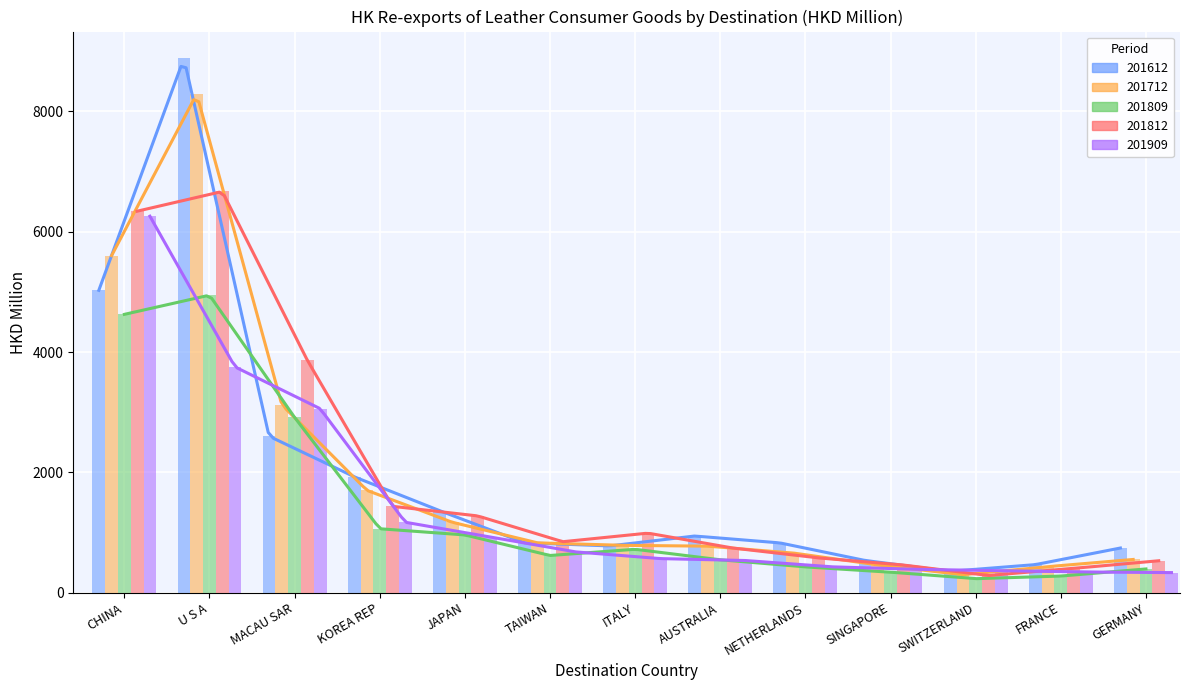

What is the average value of the 201712 series?

1898.0